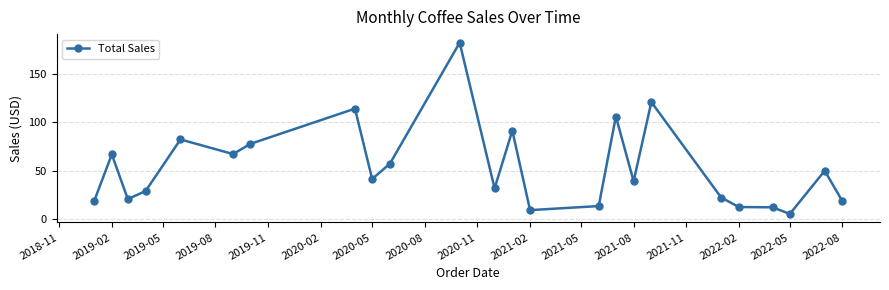

What is the sum of all values?

1285.4